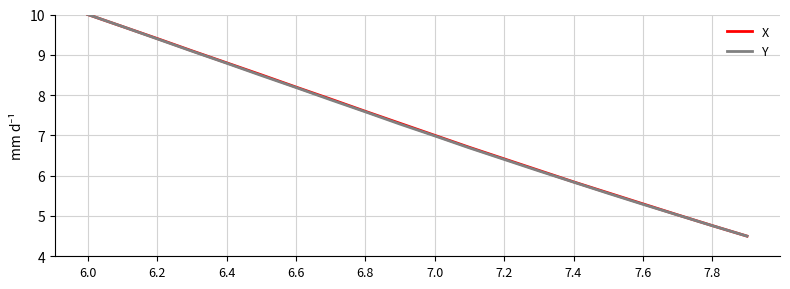

Reading left to right, transcribe all the data shown in this chart.

X: 10.0	9.7	9.4	9.1	8.8	8.5	8.2	7.9	7.6	7.3	7.0	6.7	6.4	6.1	5.8	5.6	5.3	5.0	4.8	4.5
Y: 10.0	9.7	9.4	9.1	8.8	8.5	8.2	7.9	7.6	7.3	7.0	6.7	6.4	6.1	5.8	5.6	5.3	5.0	4.8	4.5